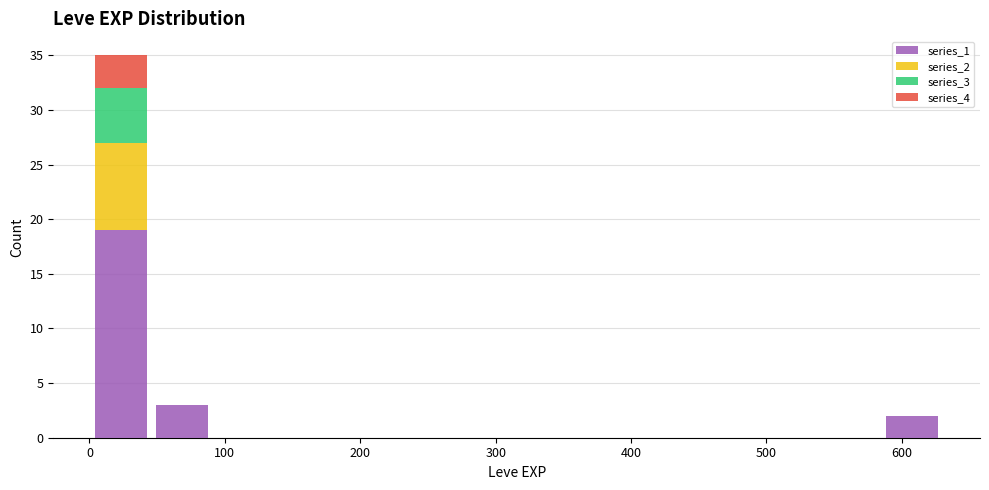

Reading left to right, transcribe this chart: for each stacked bar, give the range it covers on the x-axis and its total height. Neither the bar edges nor the heights are printed on the chart, so give them approximately, as read against the axes.

0 to 50: 35
50 to 90: 3
90 to 140: 0
140 to 180: 0
180 to 230: 0
230 to 270: 0
270 to 320: 0
320 to 360: 0
360 to 410: 0
410 to 450: 0
450 to 500: 0
500 to 540: 0
540 to 590: 0
590 to 630: 2